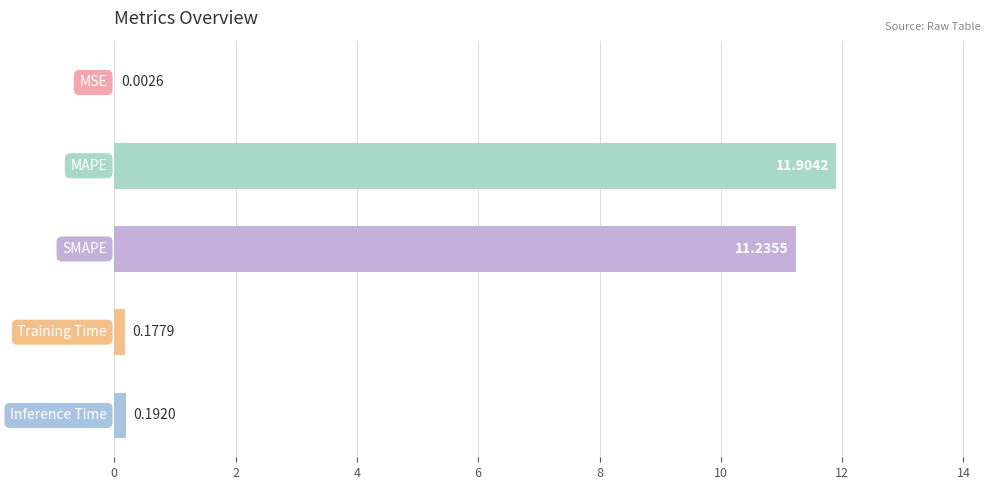

What is the greatest value displayed?

11.9